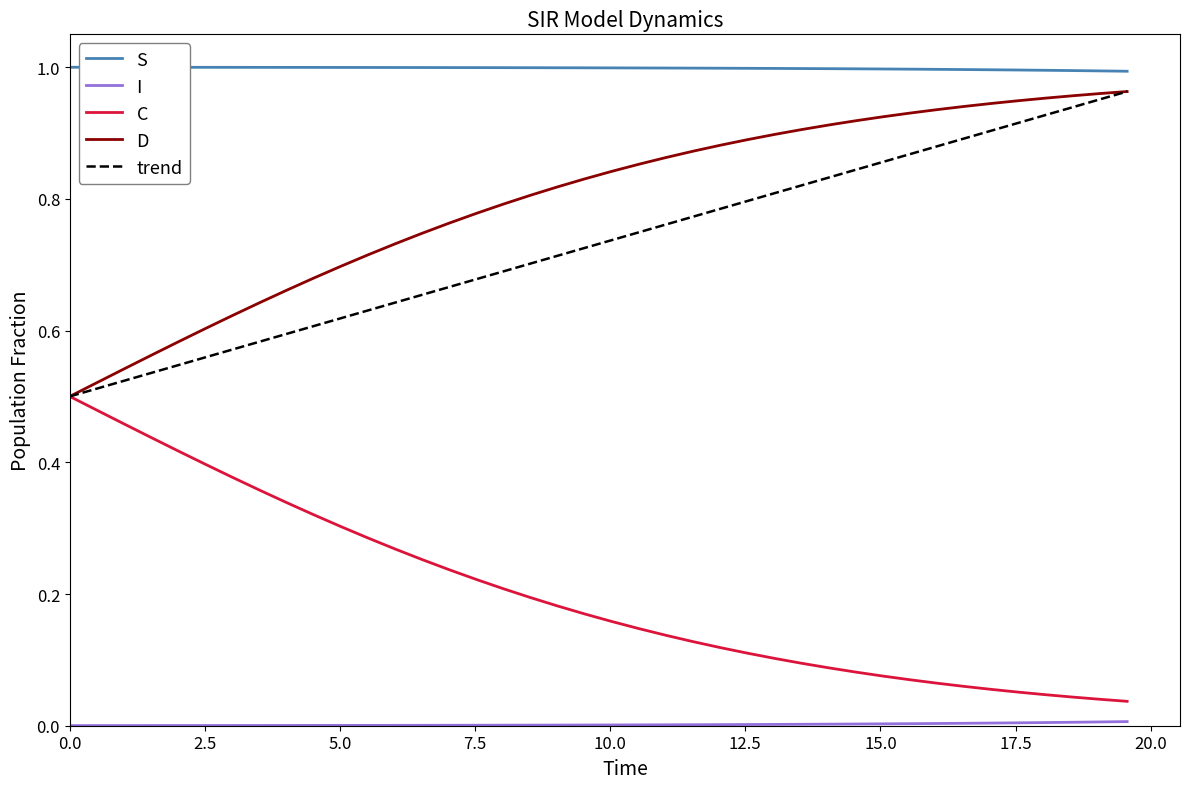

Which series has the largest total across all categories?

S